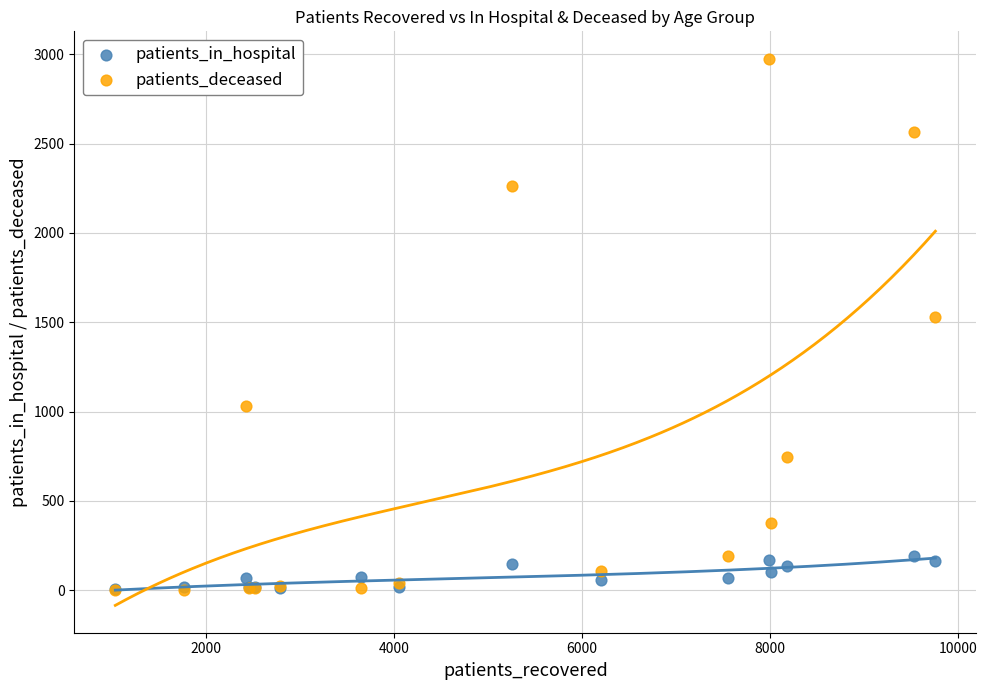

In the patients_deceased series, what Y value is closest to 1489?

1527